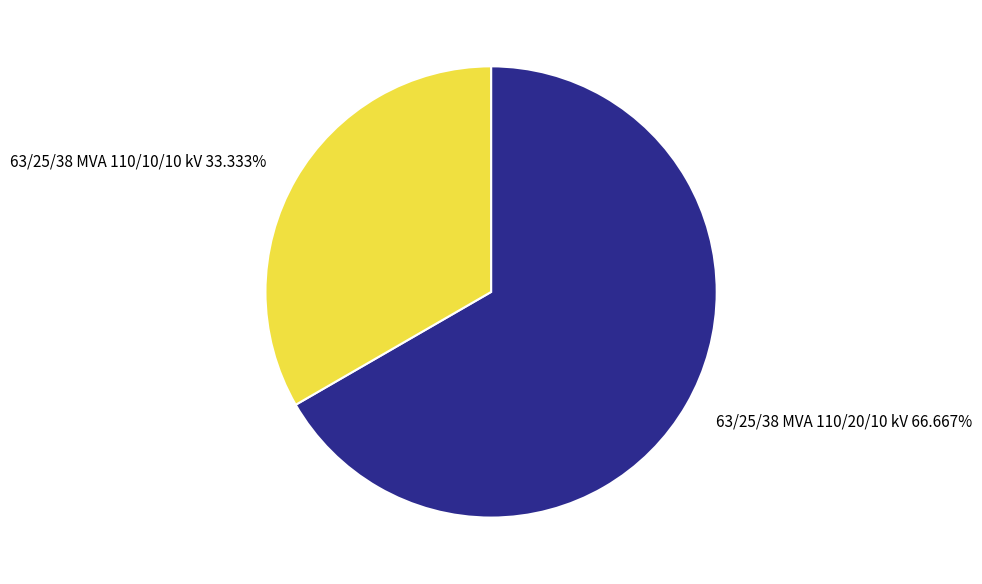

How many slices are in this pie chart?

2